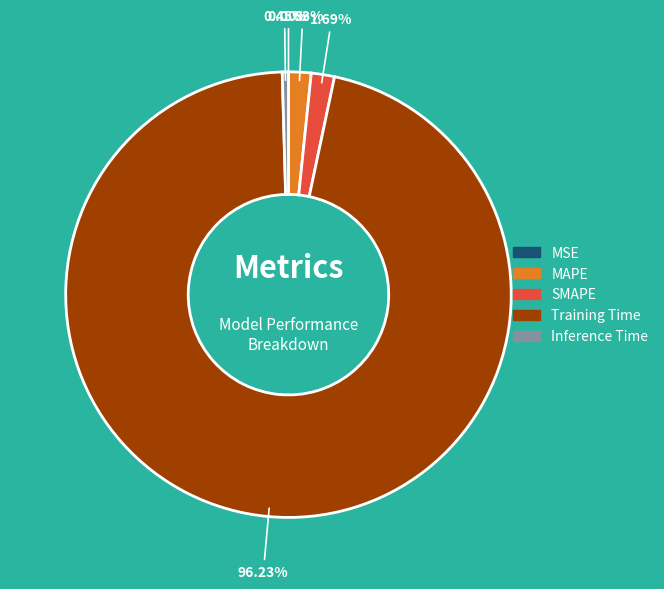

Which slice is the largest?

Training Time